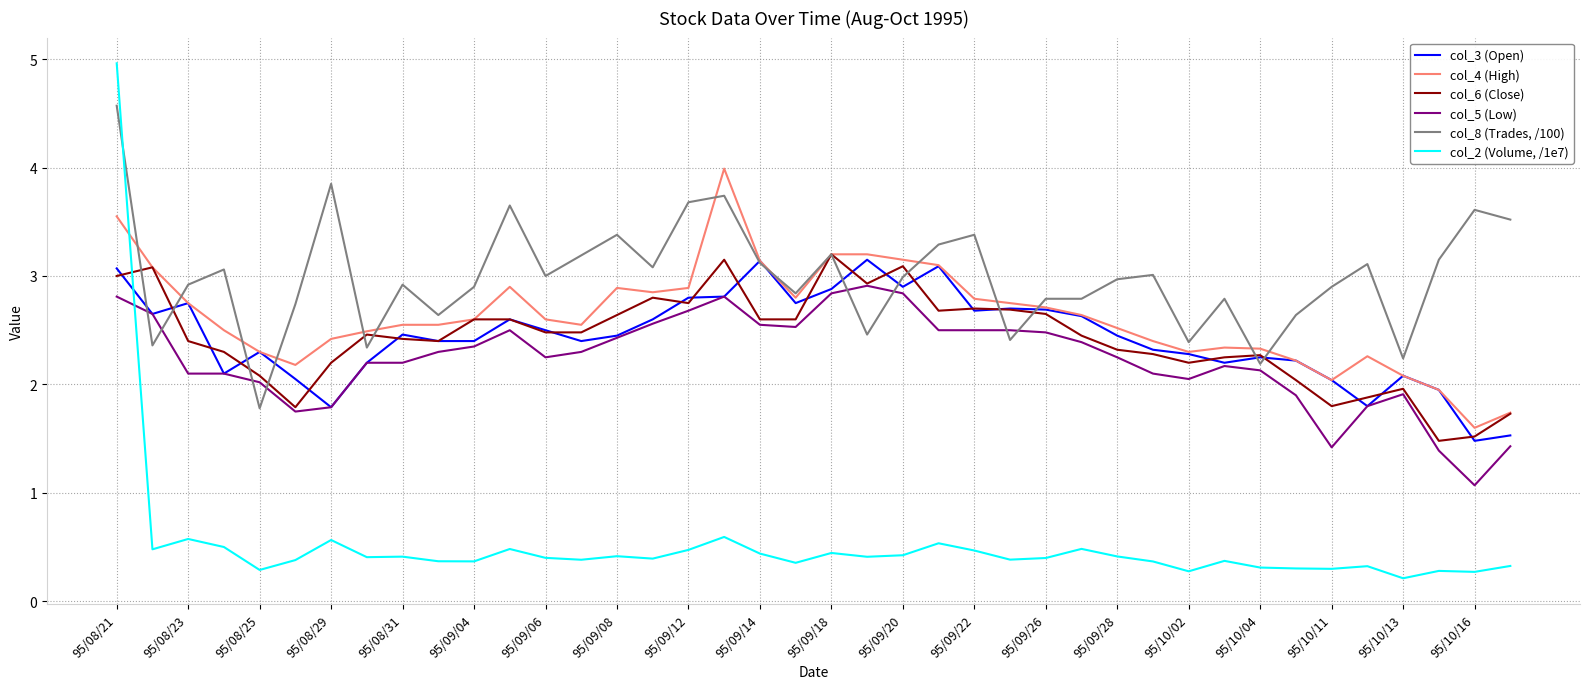

True or false: col_5 (Low) and col_8 (Trades, /100) cross at least once.

True